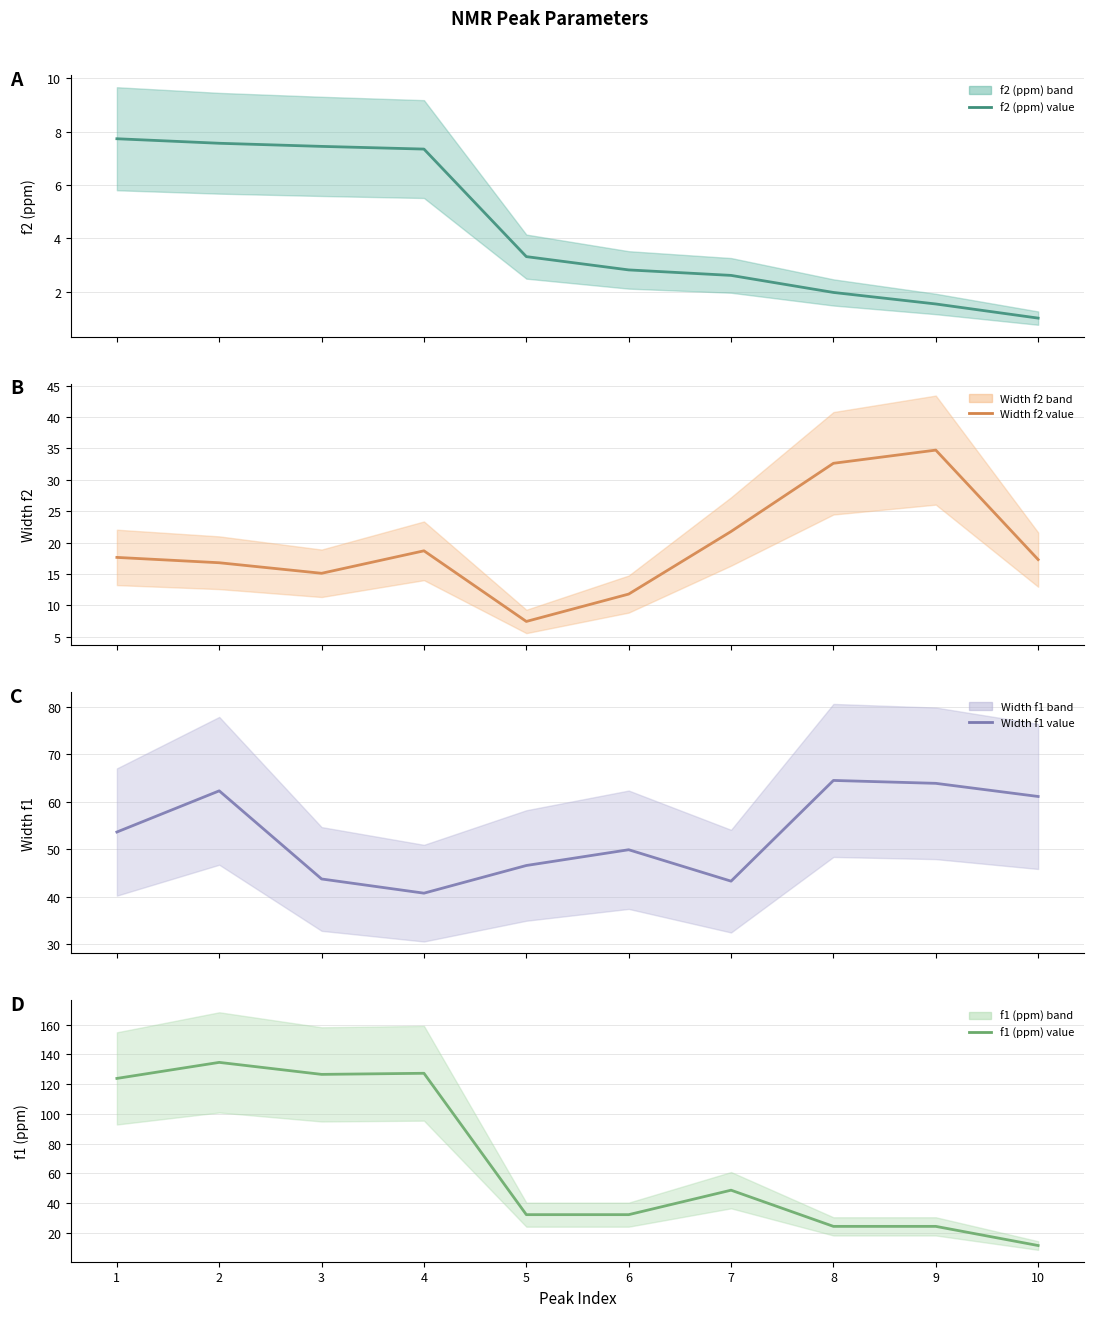

At how many categories does at least one series exceed 27?

10